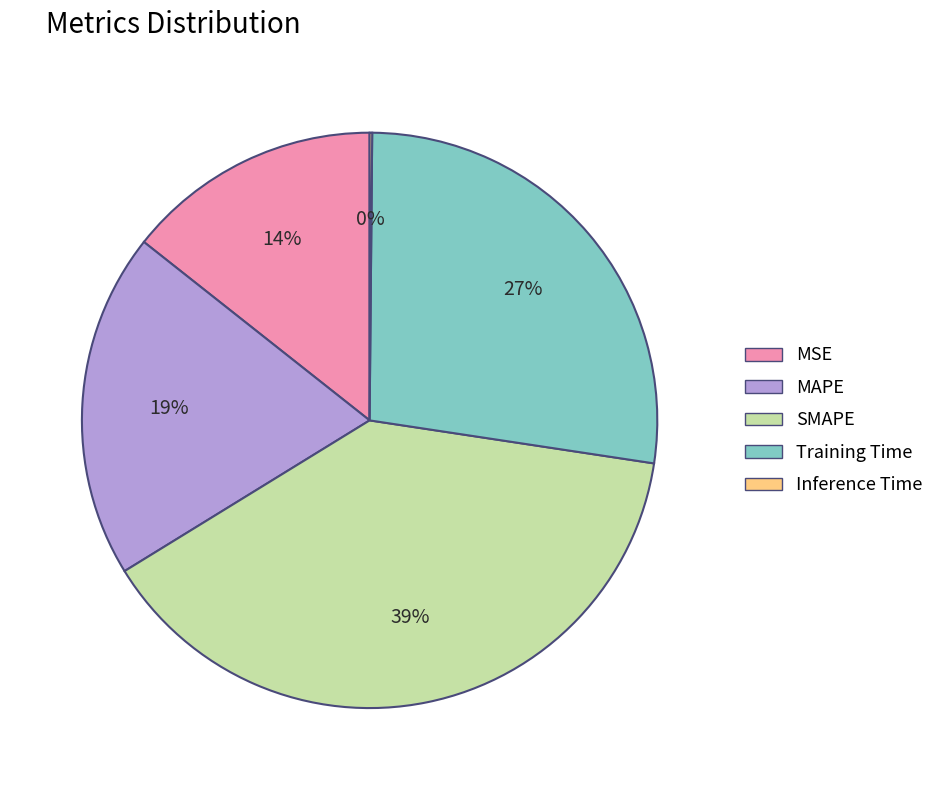

To the nearest percent, what percentage of the pie is Training Time?

27%